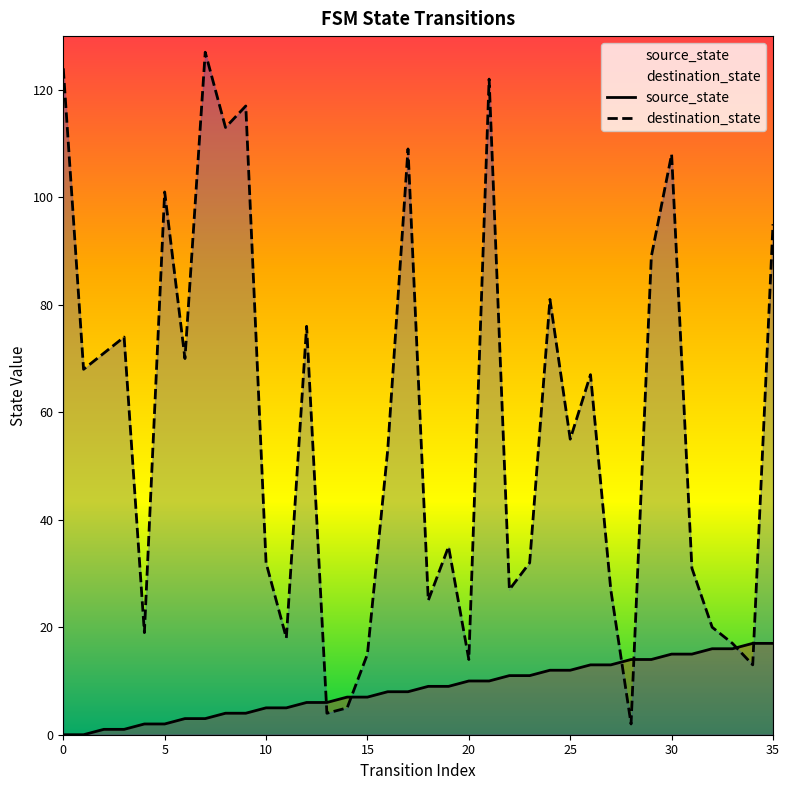

What is the maximum value shown in the chart?

127